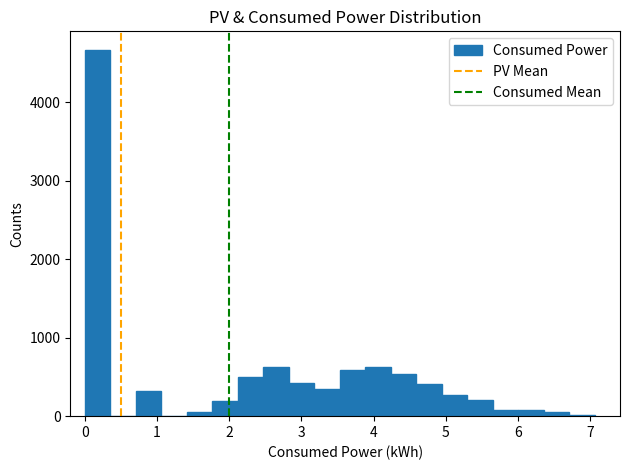

Around what value on the x-axis is the tallest bar? Give the approximate position of its centre, as read against the axis.

0.2